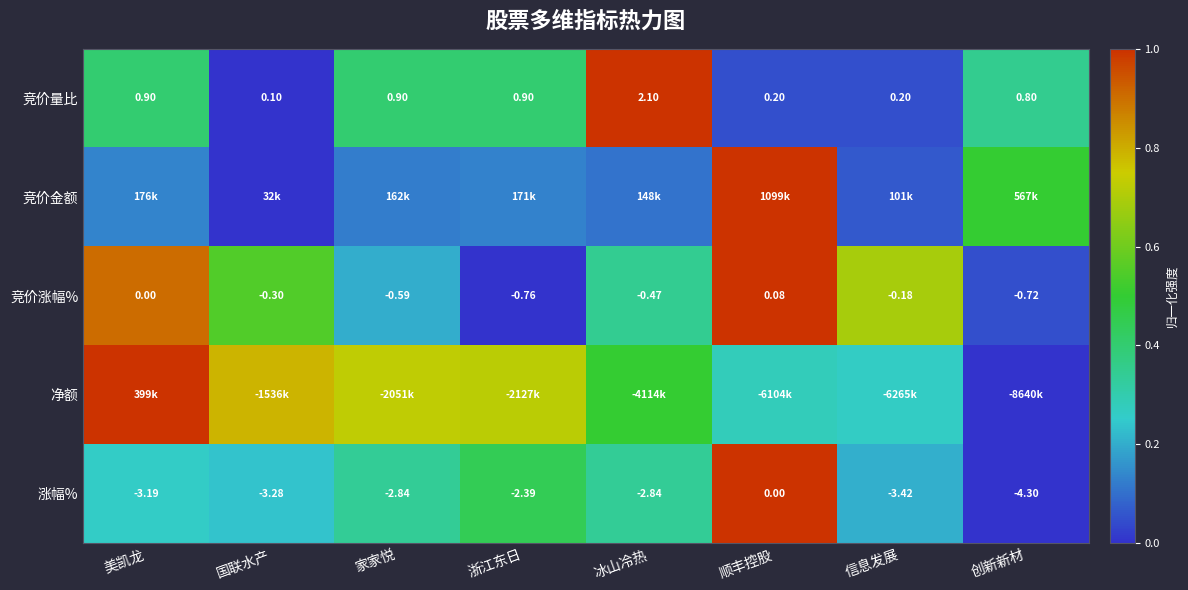

Where does the 涨幅% series first go above -2?

顺丰控股